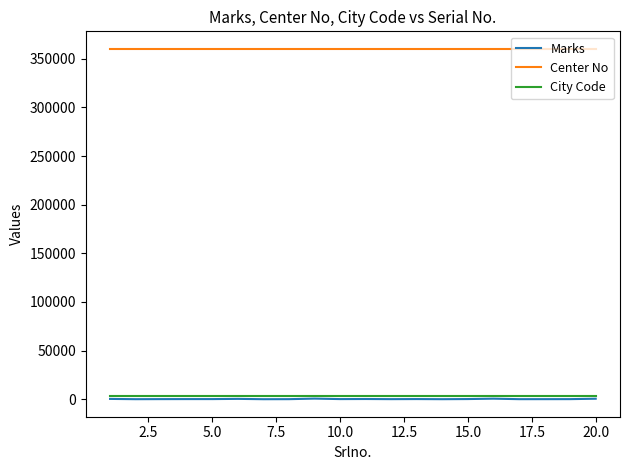

What is the greatest value displayed?

360303